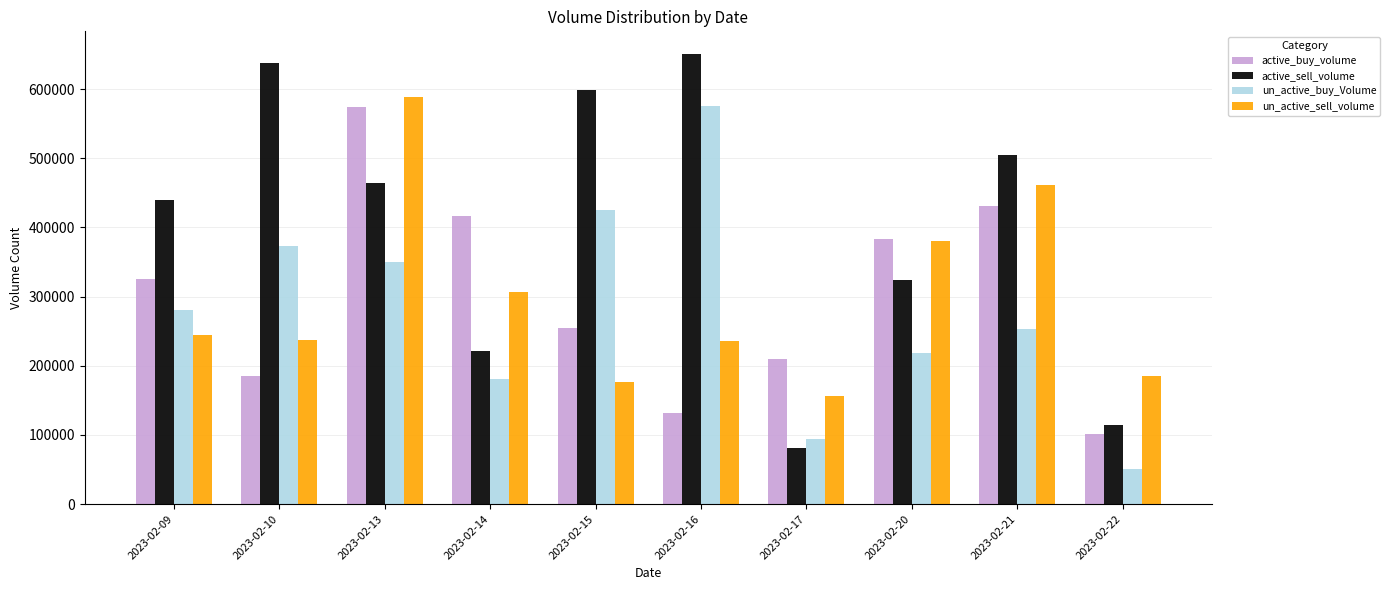

Which series has the largest range (max minus min)?

active_sell_volume